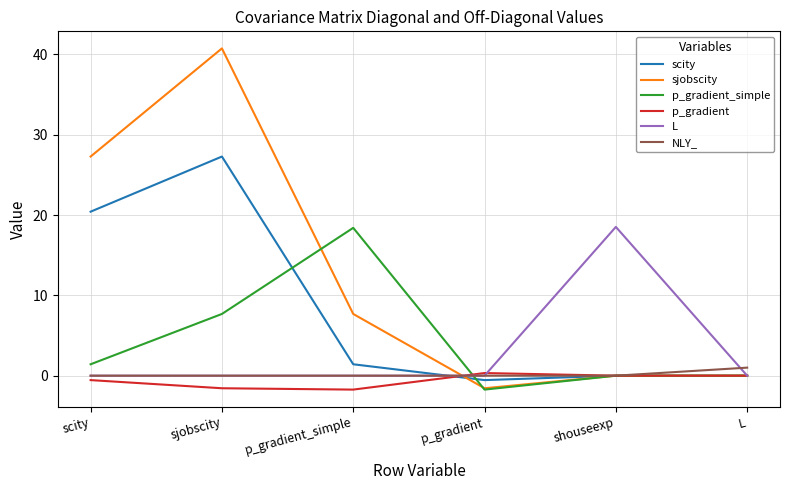

What is the total value across all series at L?

1.0